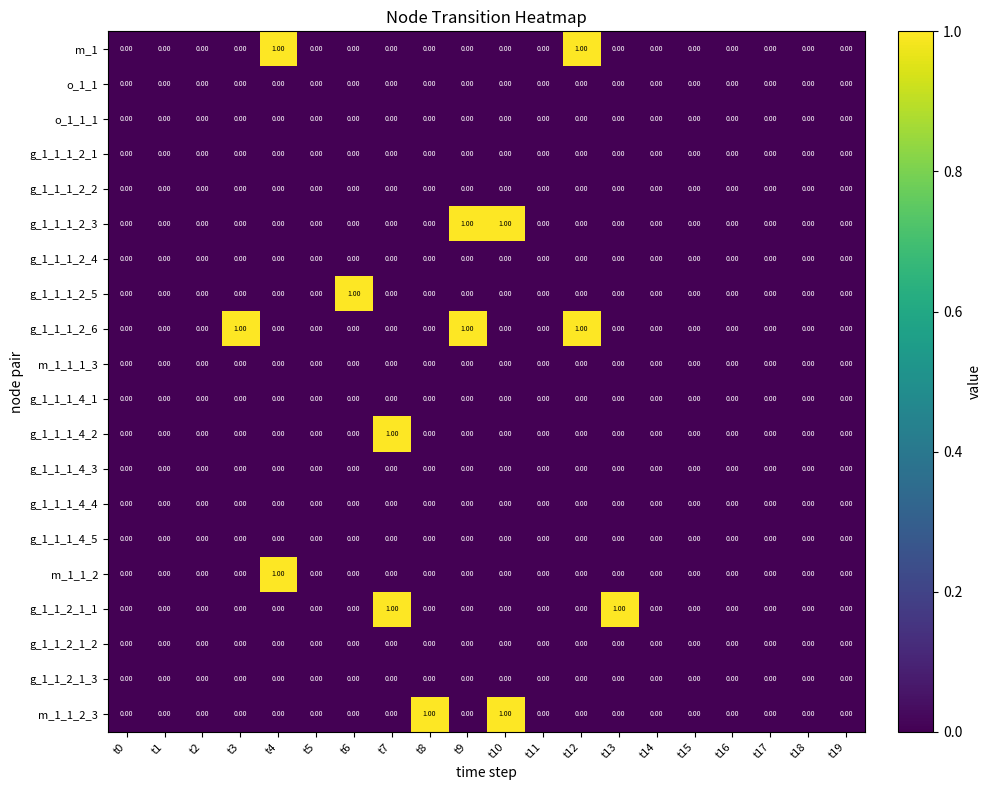

What is the total value across all series at t12?

2